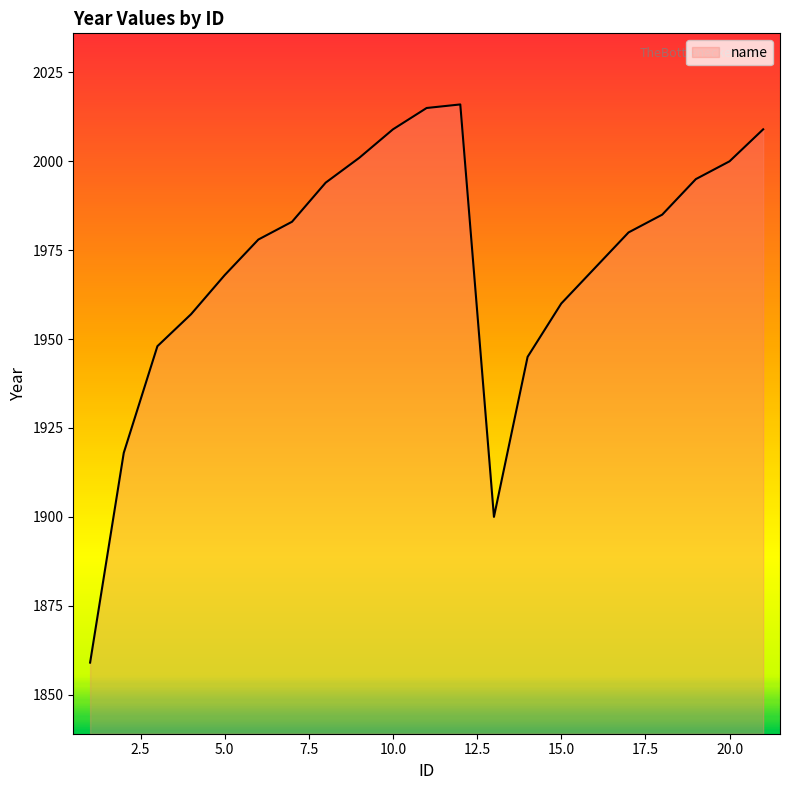

What is the greatest value displayed?

2016